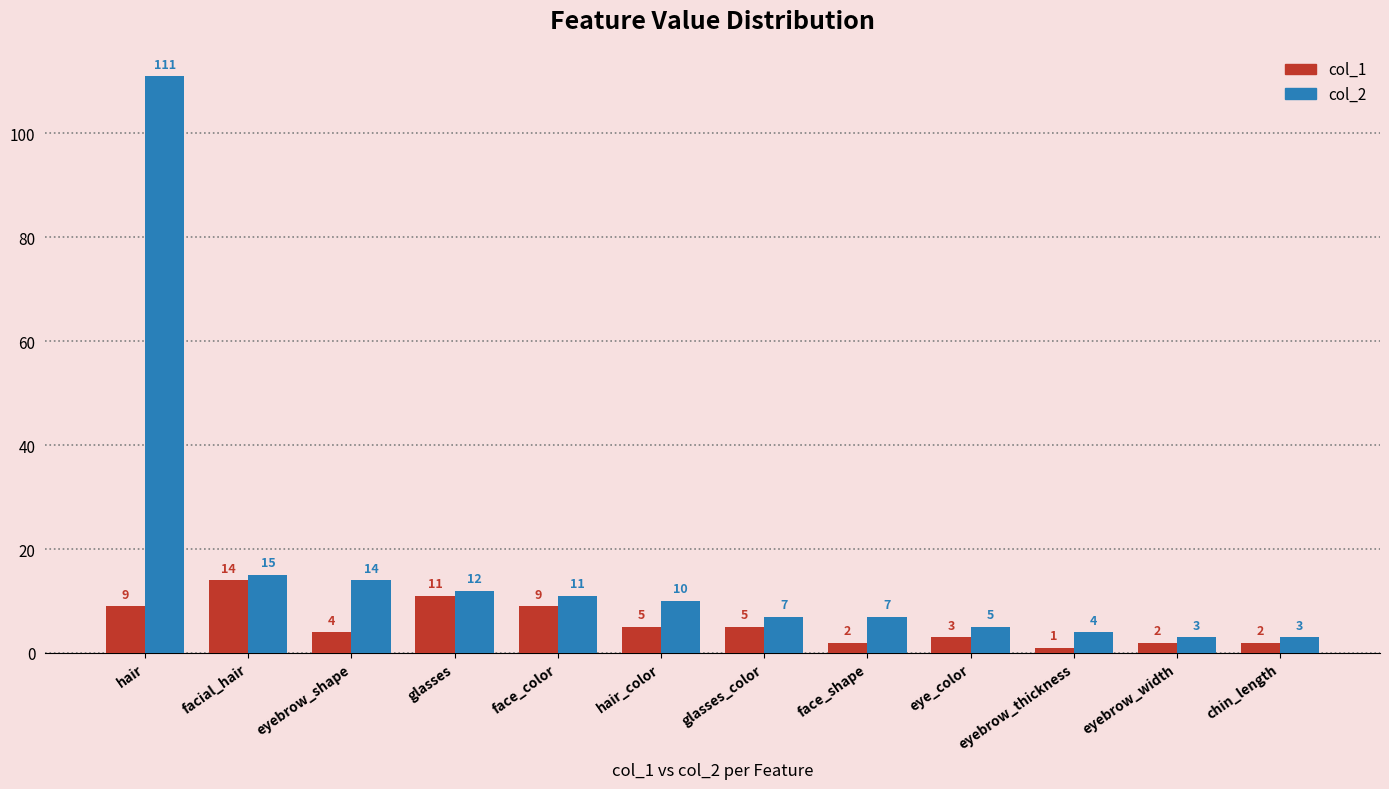

What are all the series names shown in the legend?

col_1, col_2